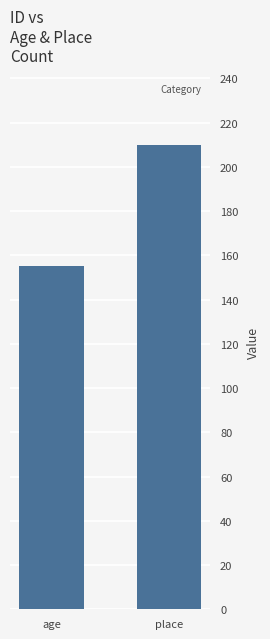

Is it true that the value at age is 88?

False